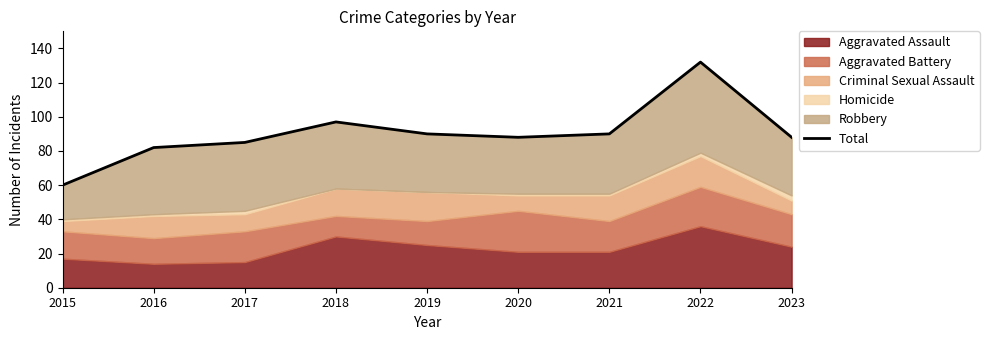

True or false: there are more than 1 points higher than both neighbors.

True